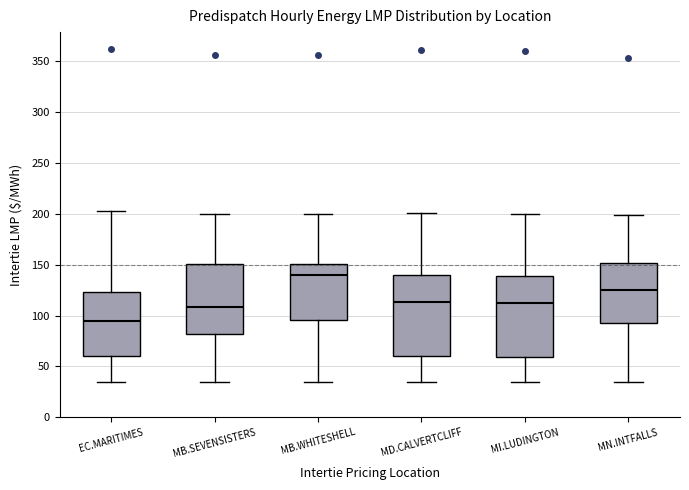

Reading left to right, read every box against the y-axis: the position of its median line, the range the box covers, and the ends of its whiskers. The values are not printed on the chart, so give them approximately, as read against the axis.

EC.MARITIMES: median 95, box 60 to 125, whiskers 35 to 205
MB.SEVENSISTERS: median 110, box 80 to 150, whiskers 35 to 200
MB.WHITESHELL: median 140, box 95 to 150, whiskers 35 to 200
MD.CALVERTCLIFF: median 115, box 60 to 140, whiskers 35 to 200
MI.LUDINGTON: median 115, box 60 to 140, whiskers 35 to 200
MN.INTFALLS: median 125, box 95 to 150, whiskers 35 to 200